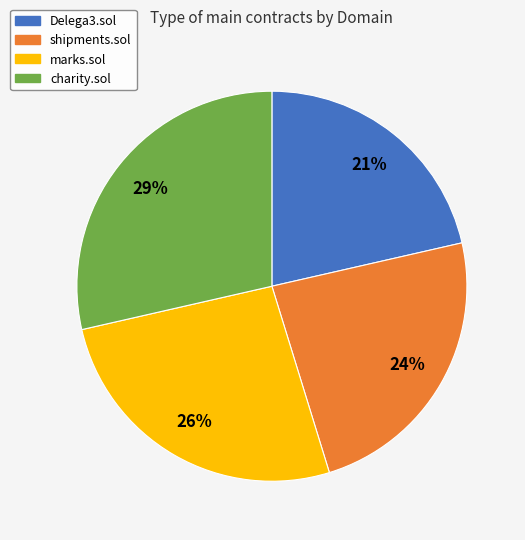

What percentage is the shipments.sol slice, to the nearest percent?

24%